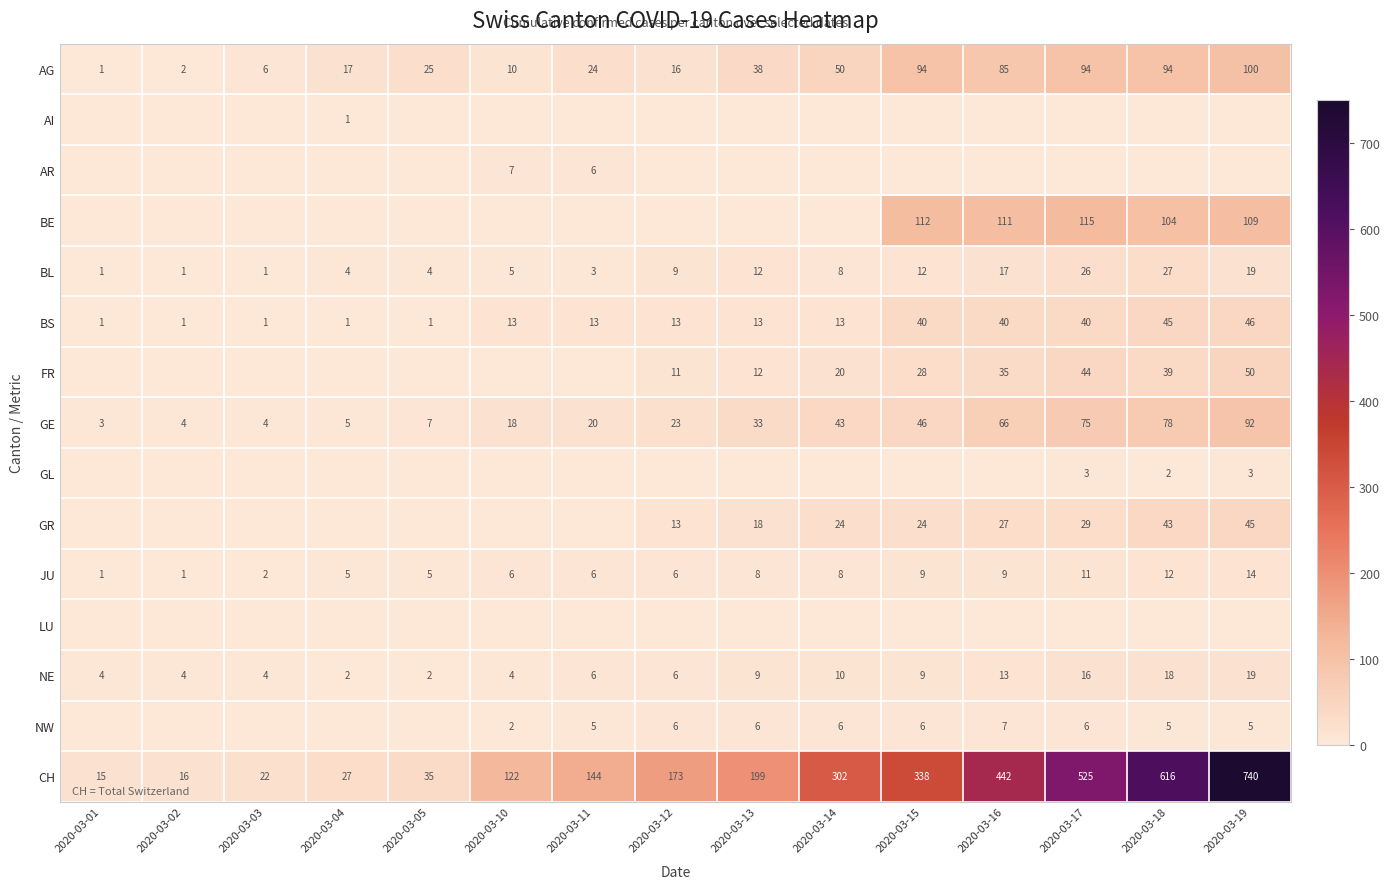

The NW series shows 8 at 2020-03-13. True or false?

False